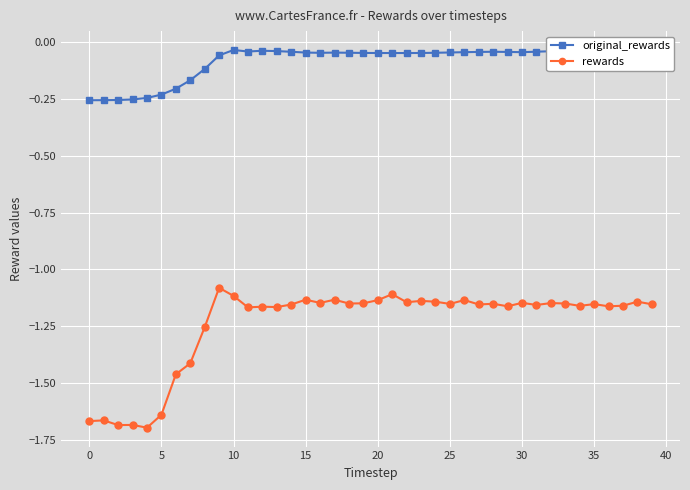

Does the chart have visible grid lines?

Yes